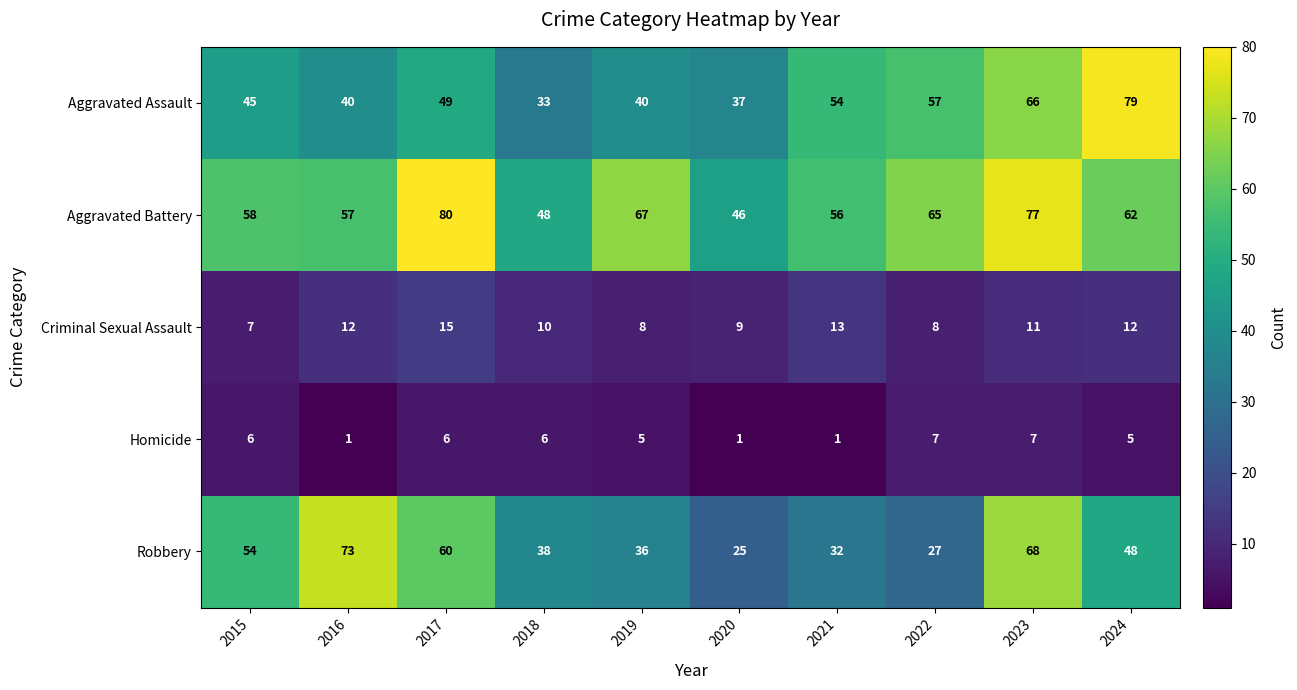

How many categories are shown in the chart?

10